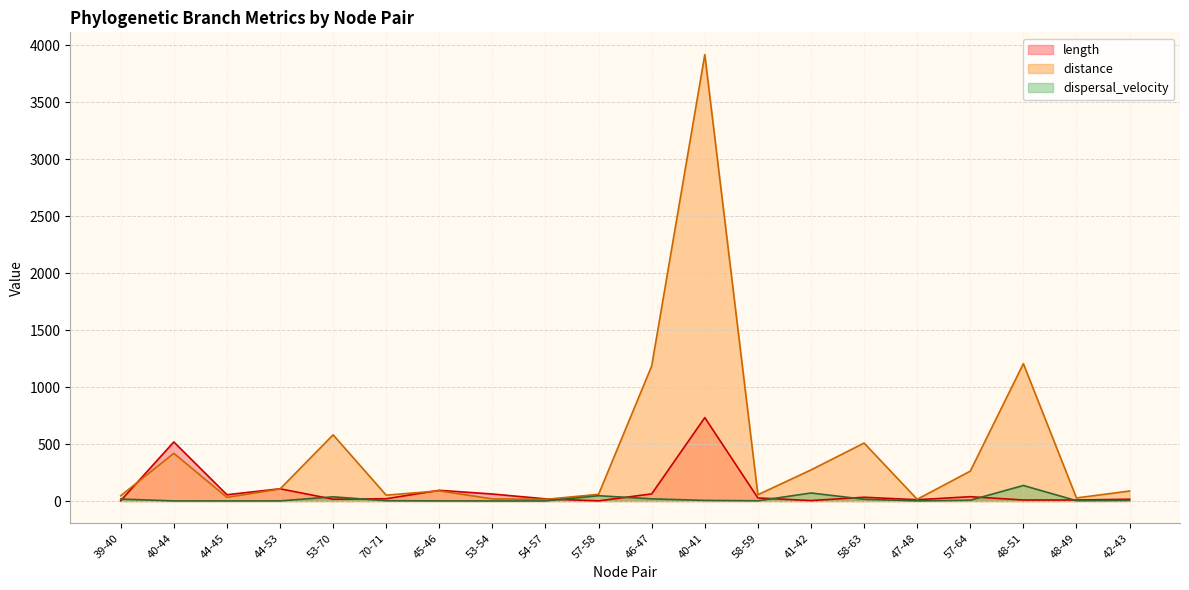

Rank the series by their maximum value, from highest to lowest.

distance, length, dispersal_velocity